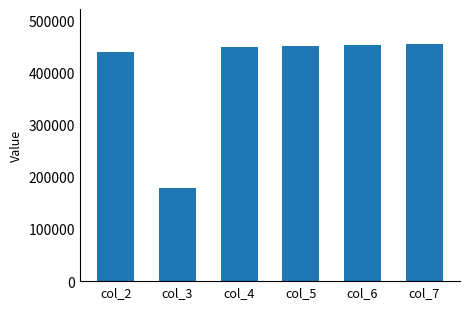

Are the bars grouped side by side (vs. stacked)?

No